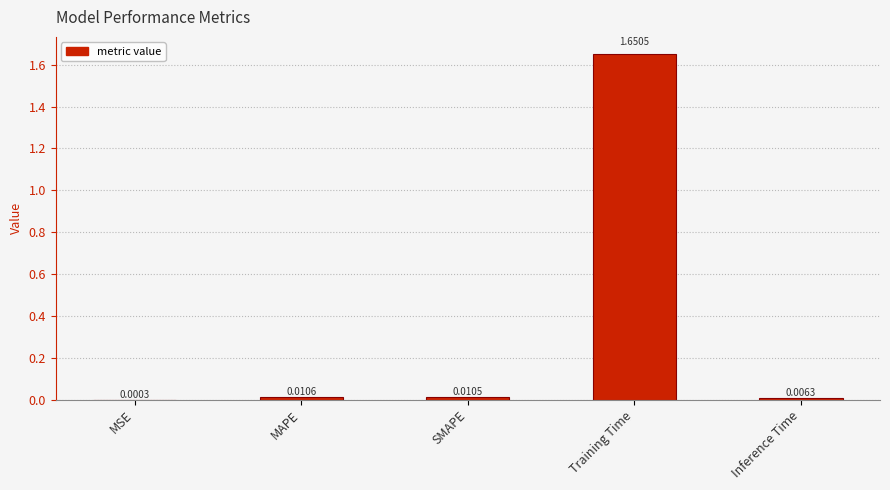

Between Training Time and SMAPE, which is larger?

Training Time